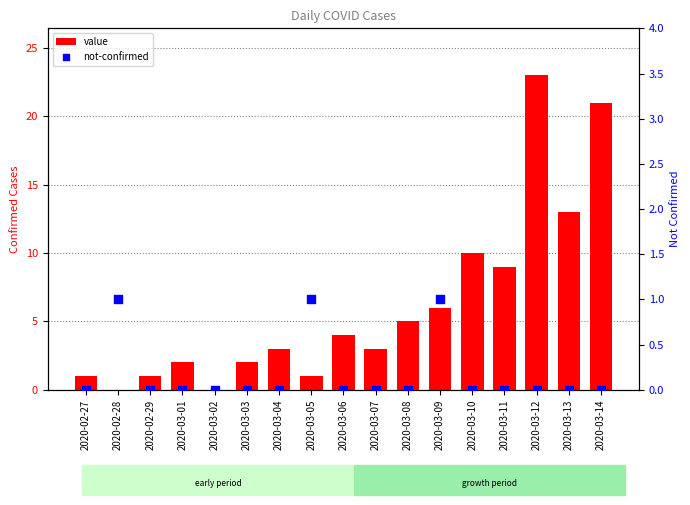

Which series reaches the minimum Y coordinate?

value